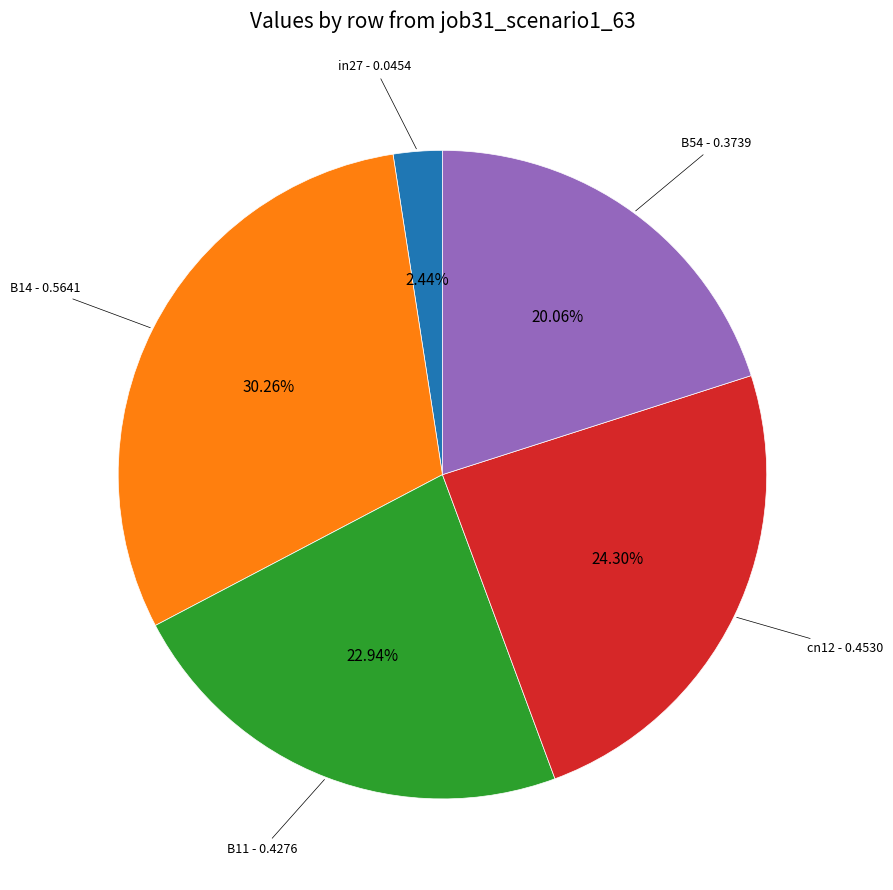

Is there a majority slice in this chart?

No